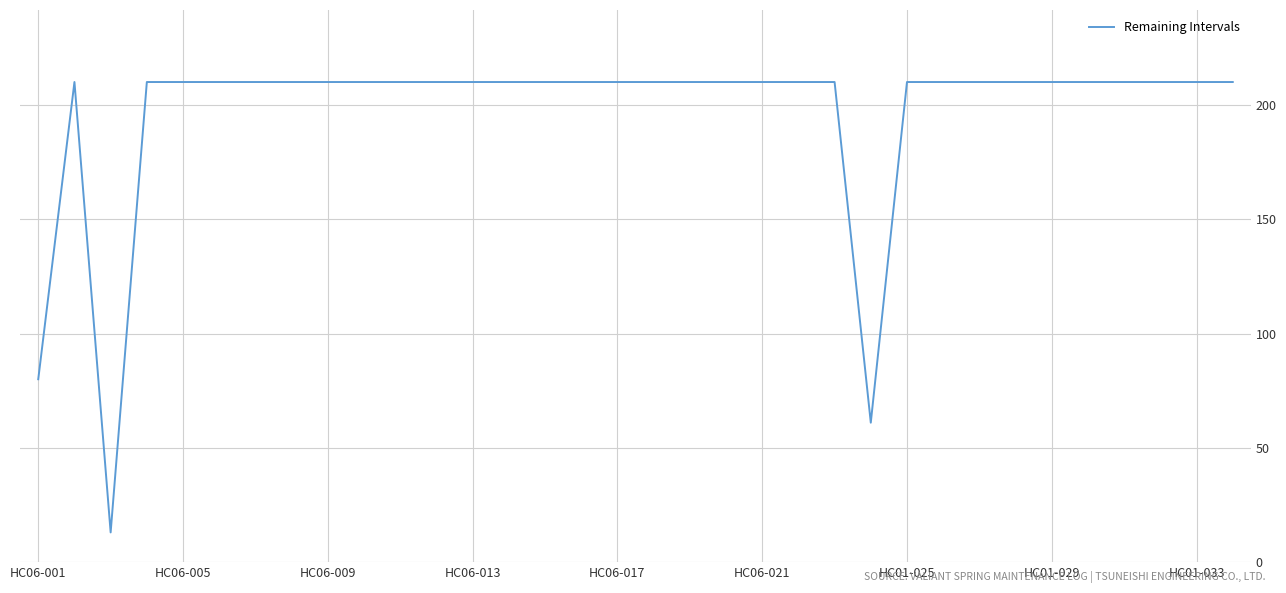

What is the maximum value shown in the chart?

210